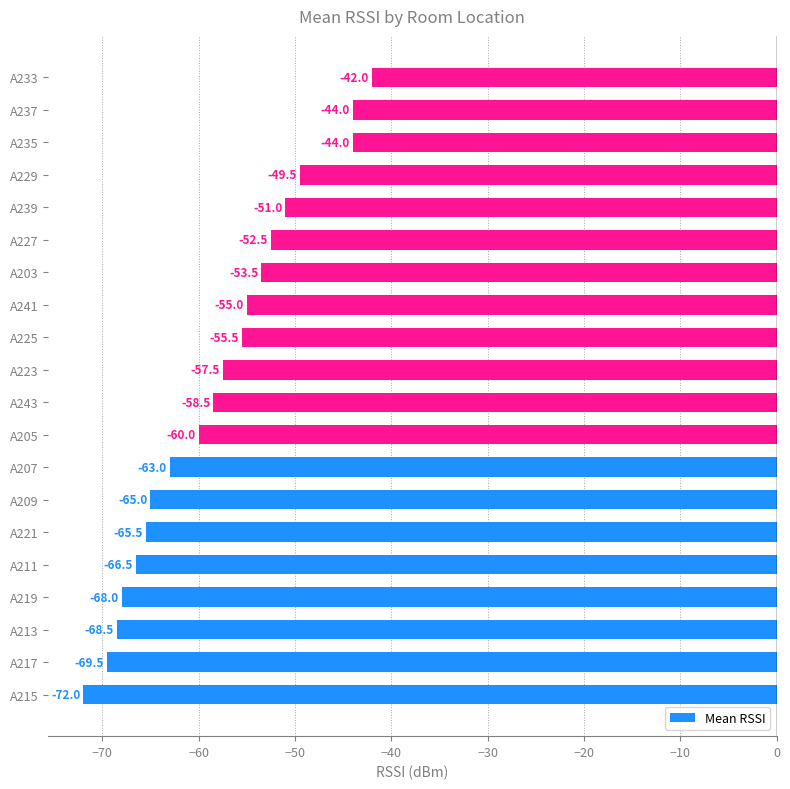

At which category does the chart reach its peak across all series?

A233